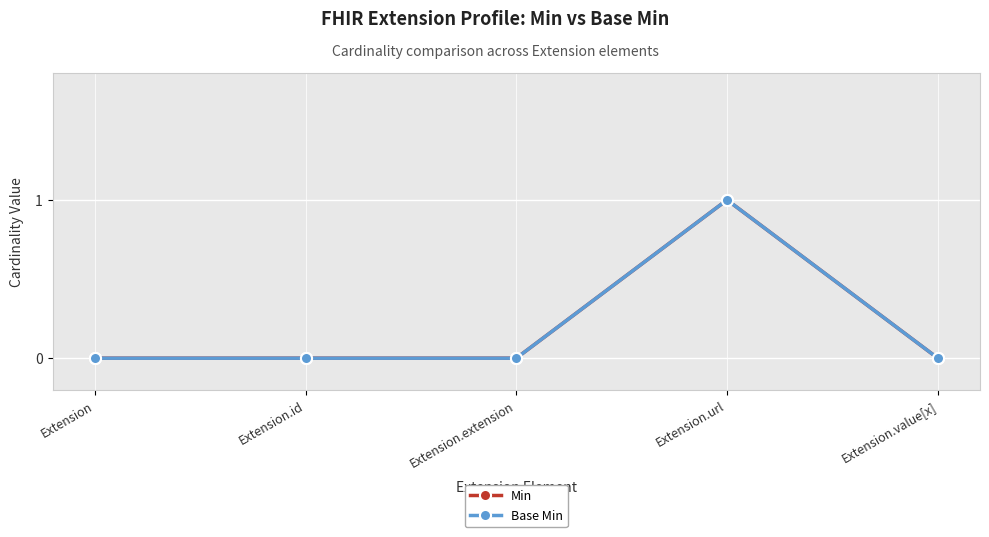

Is it true that Min equals 0 at Extension.extension?

True